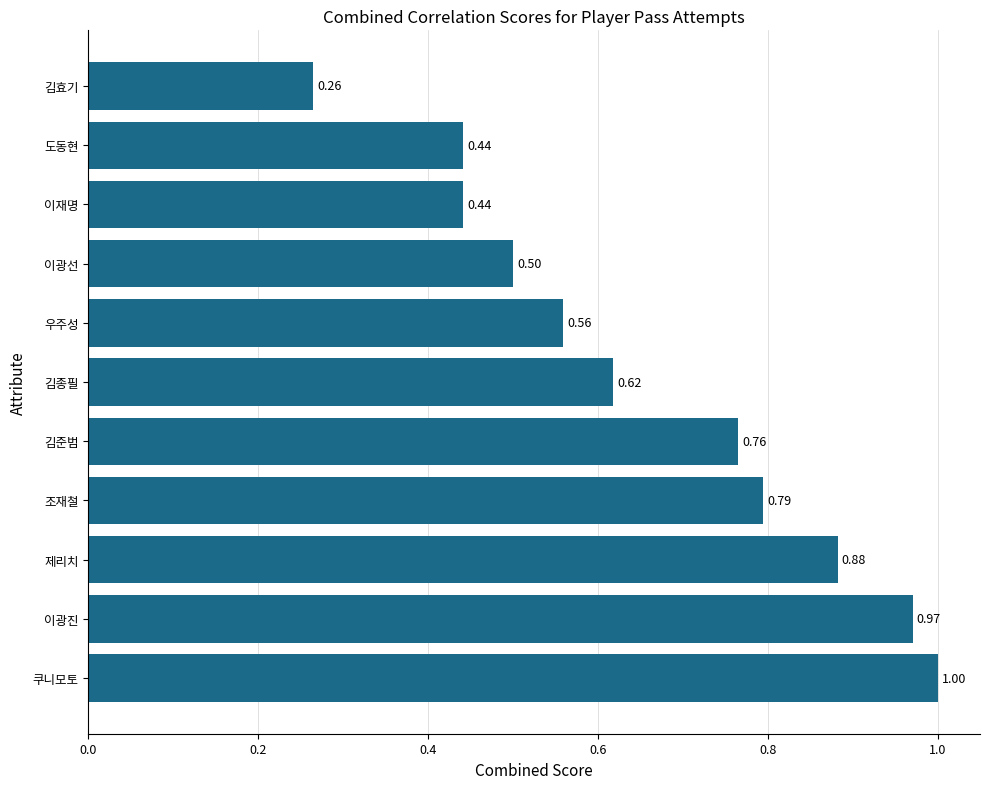

Which category has the highest value across all series?

쿠니모토